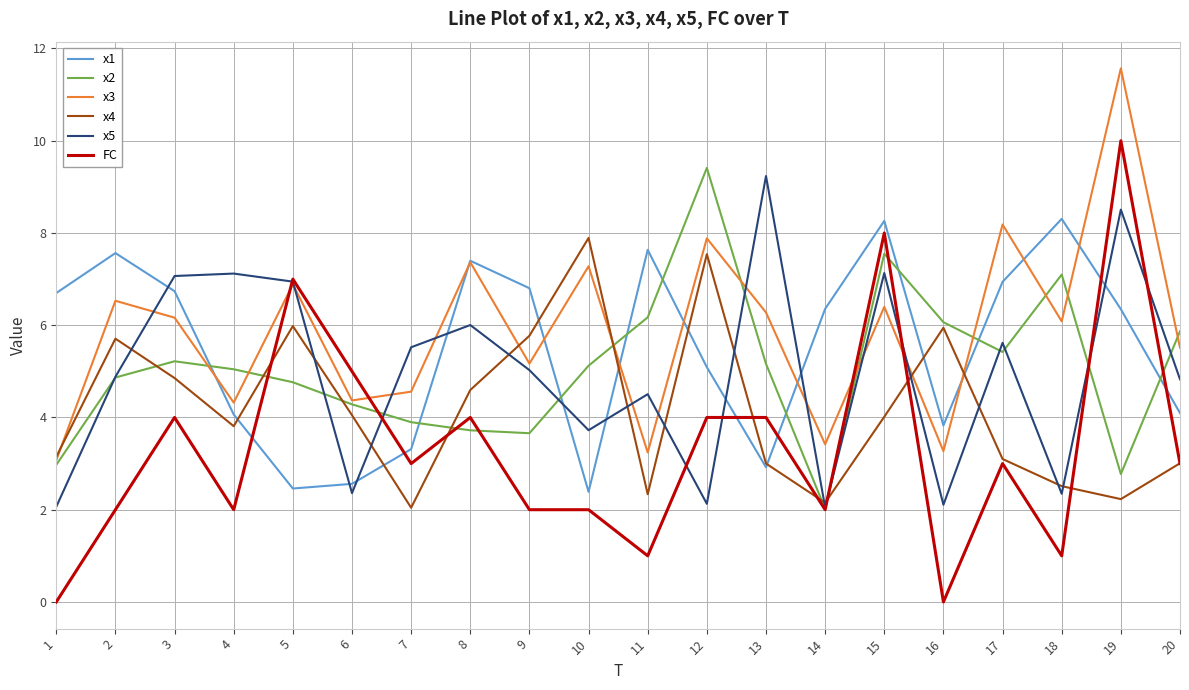

At 3, list the series in order from largest to smallest.

x5, x1, x3, x2, x4, FC